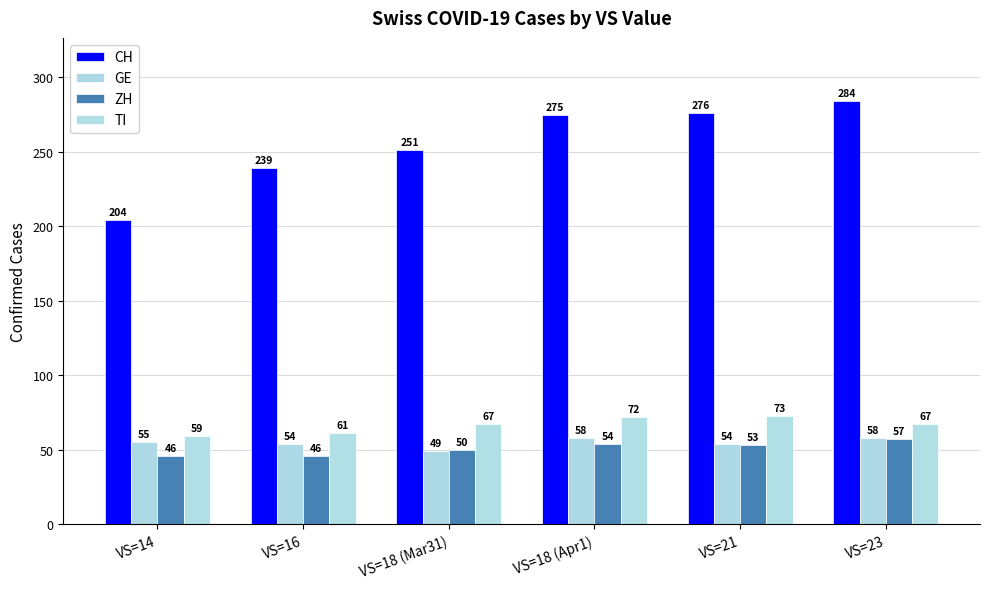

How many groups of bars are there?

6